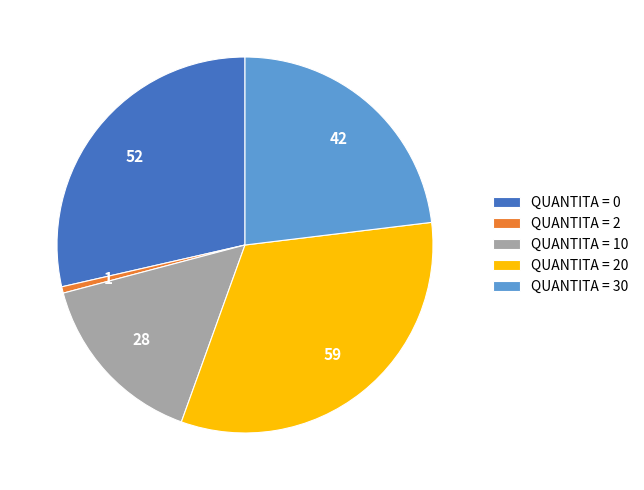

Is there a majority slice in this chart?

No